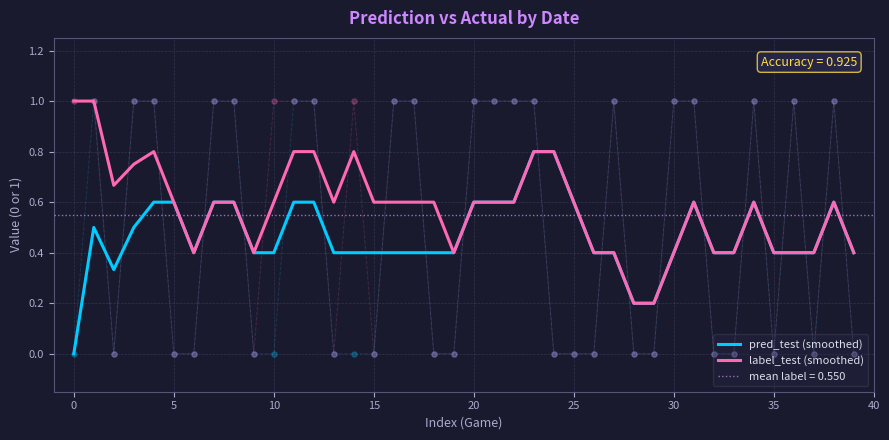

Which series has the largest total across all categories?

label_test (smoothed)